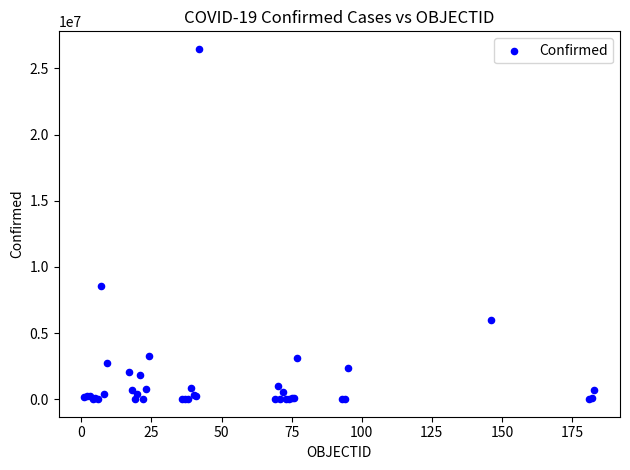

What Y value in the scatter plot is closest to 13245240?

8577215